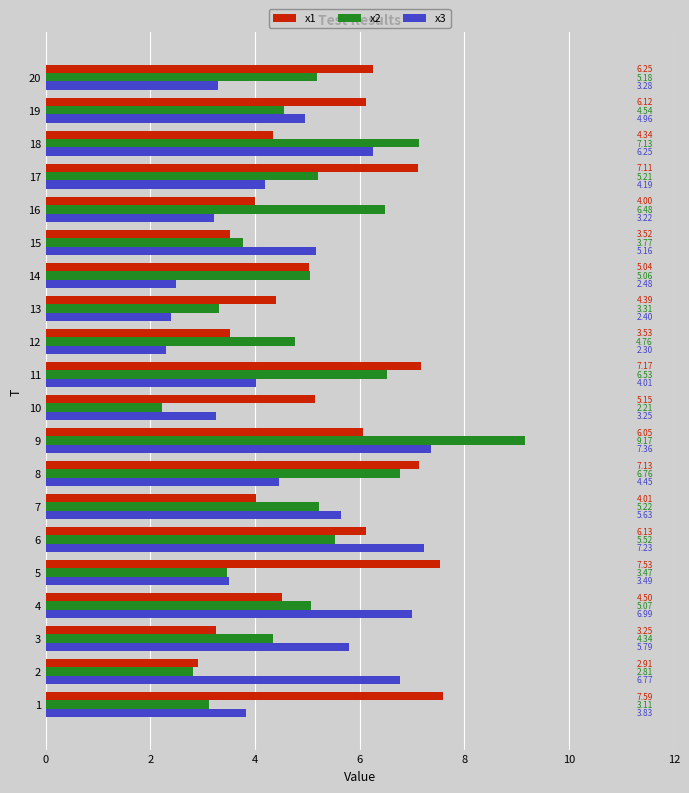

What is the difference between the maximum and minimum values in the x2 series?

7.0